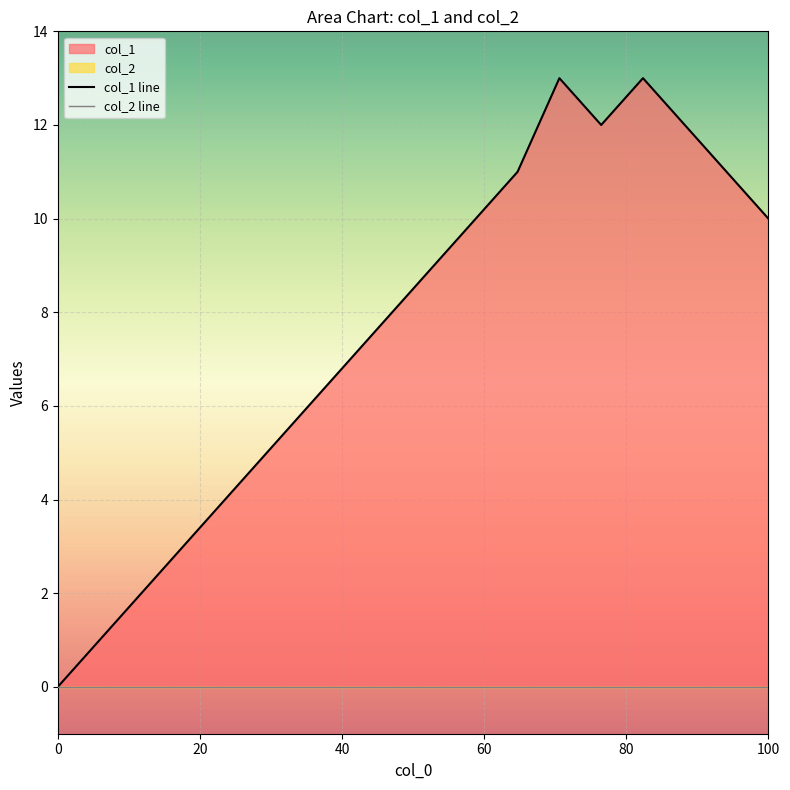

How many interior local valleys (lower than both neighbors) does the data have?

1